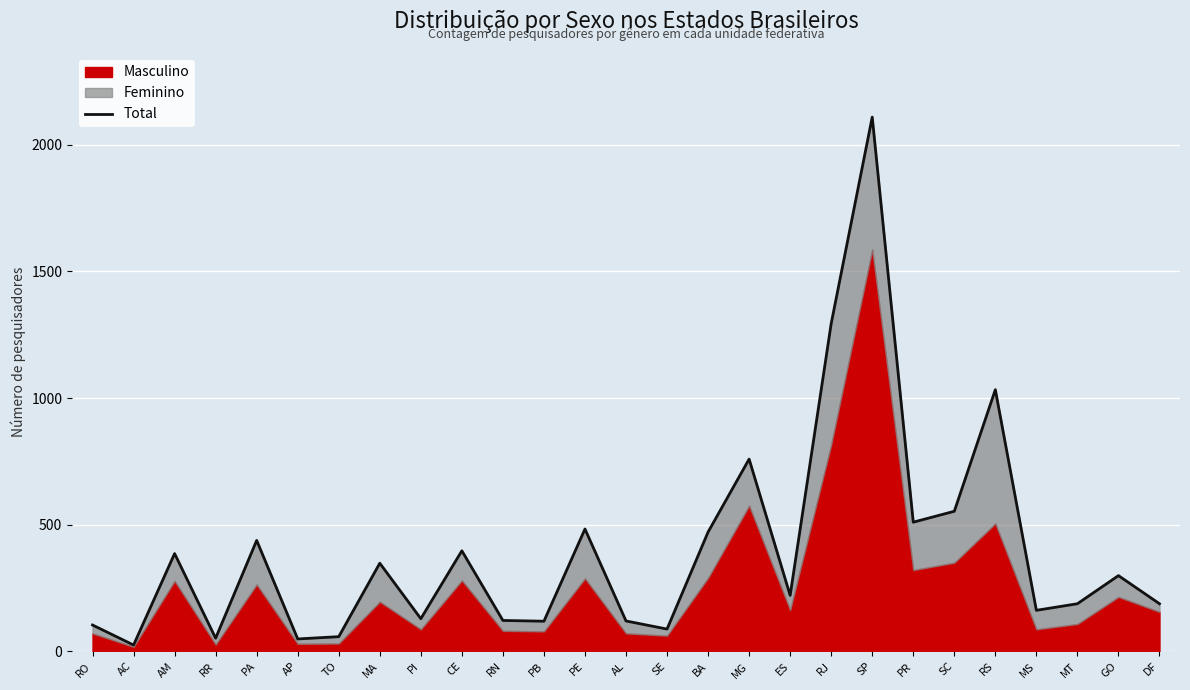

Does the chart display data point markers on the line(s)?

No